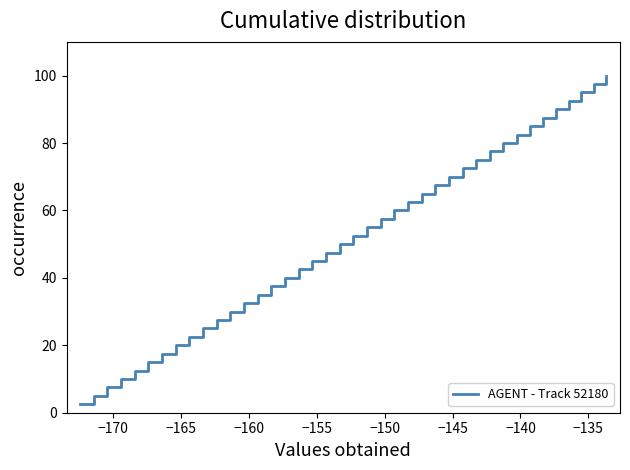

What is the greatest value displayed?

100.0